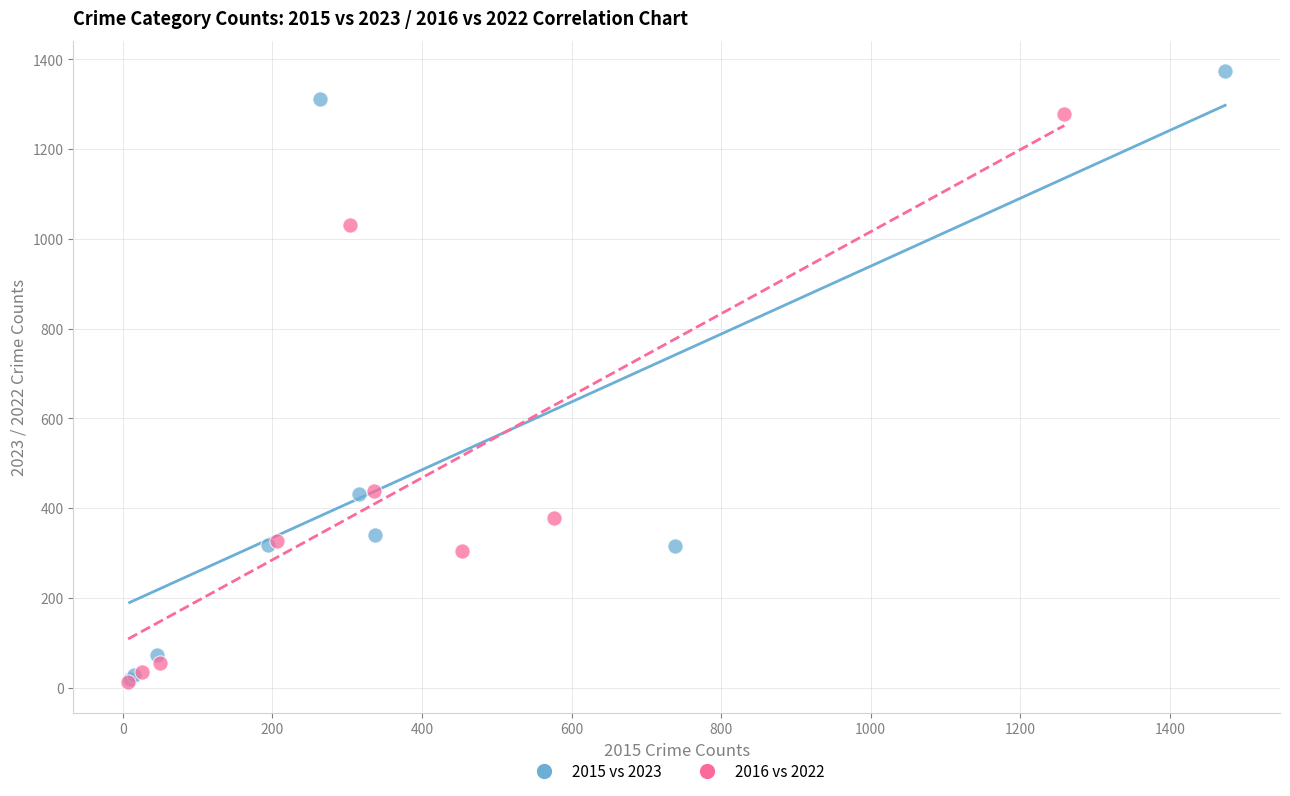

Which series has the widest spread of Y values?

2015 vs 2023